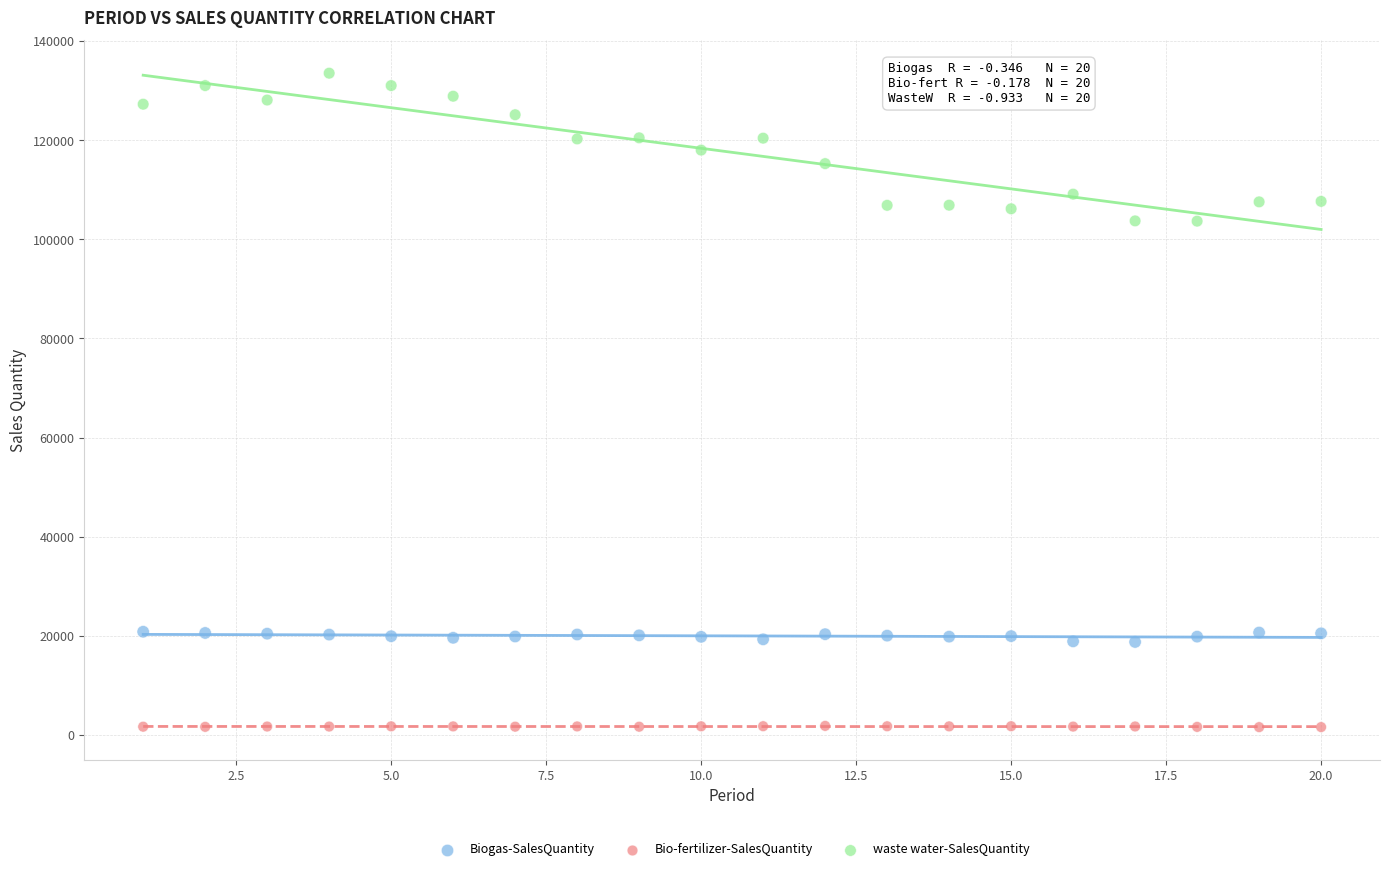

Across all data points, what is the range of X values (max minus min)?

19.0